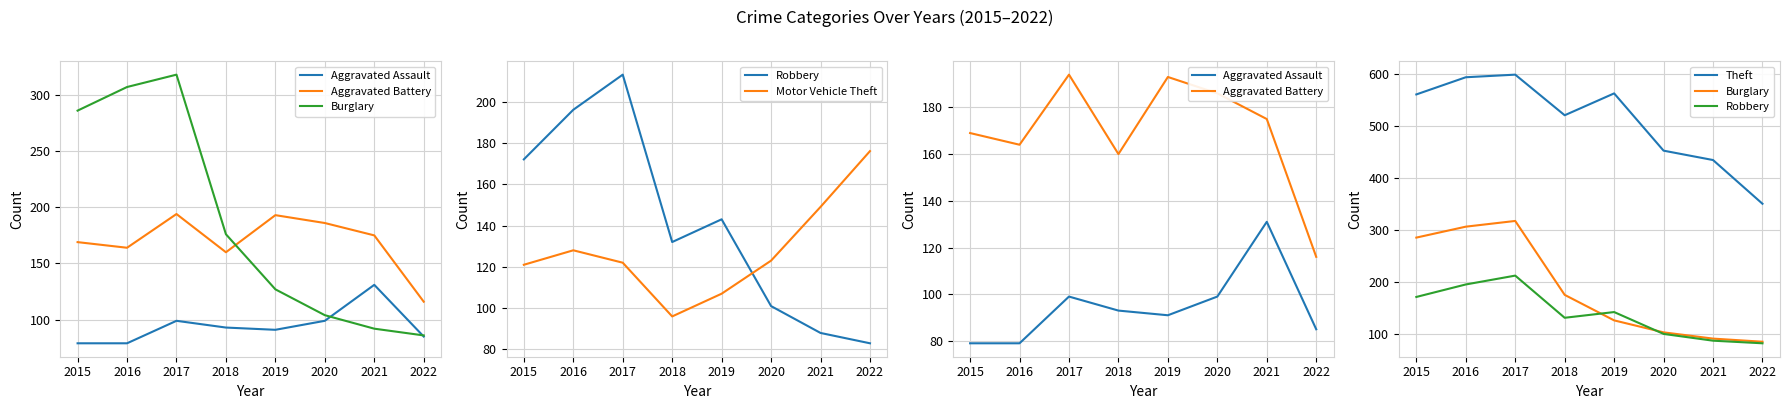

Is the value of Aggravated Assault at 2018 greater than the value of Motor Vehicle Theft at 2020?

No